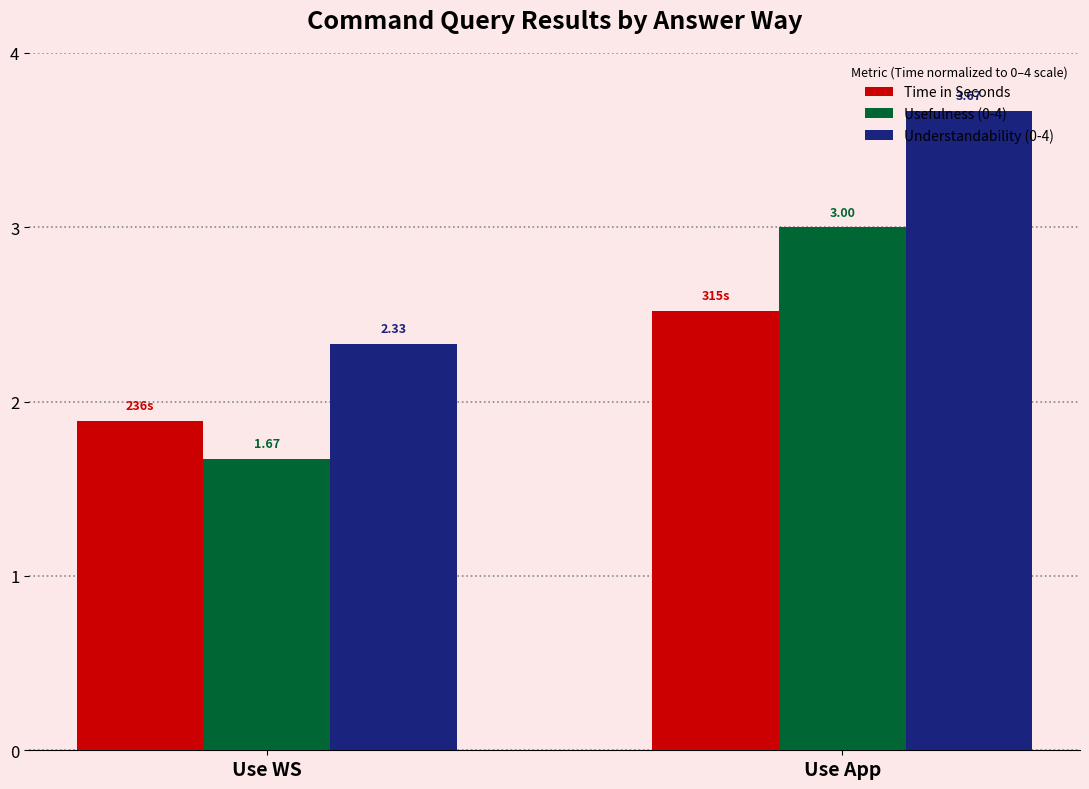

Which series has the largest range (max minus min)?

Understandability (0-4)